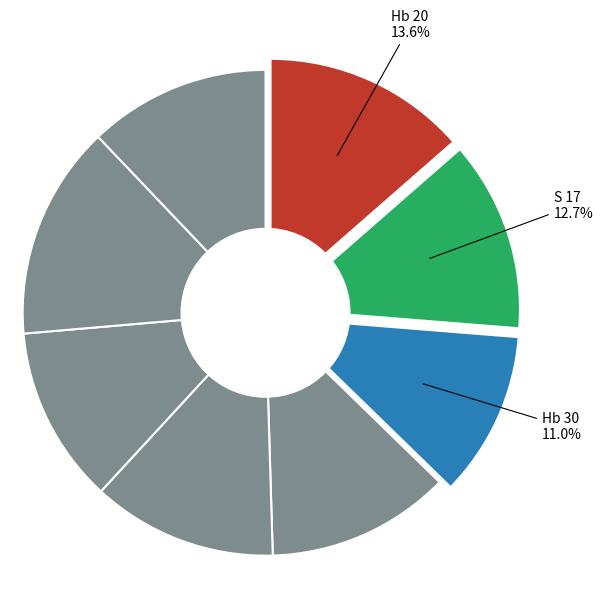

Between KHb 31 and Hb 20, which is larger?

KHb 31